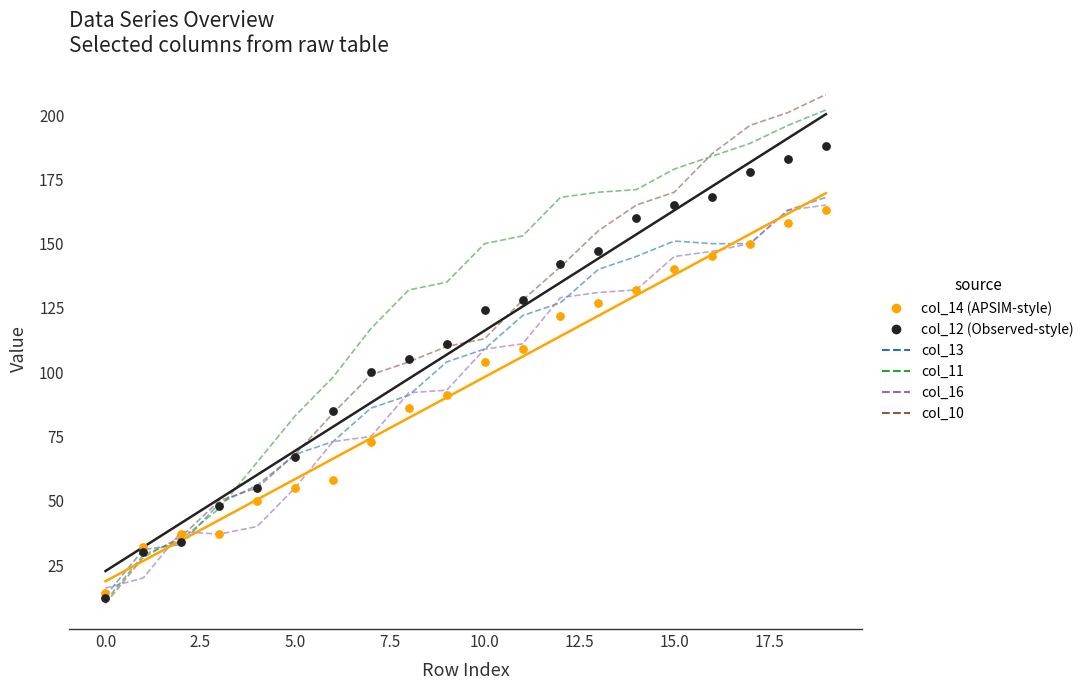

Which series has the largest total across all categories?

col_11